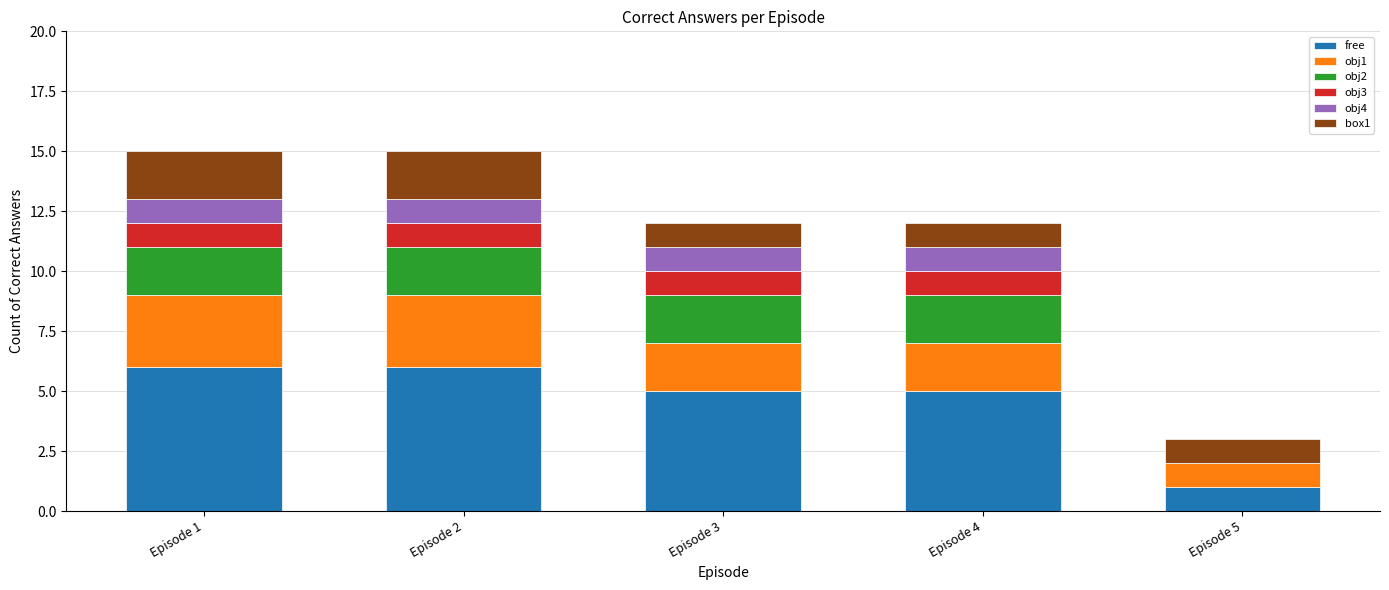

True or false: free has a value of 9 at Episode 1.

False